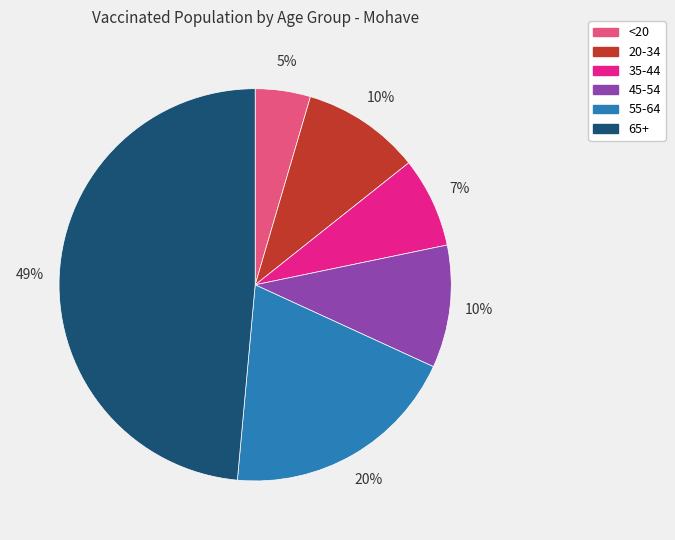

How many segments does this pie chart have?

6